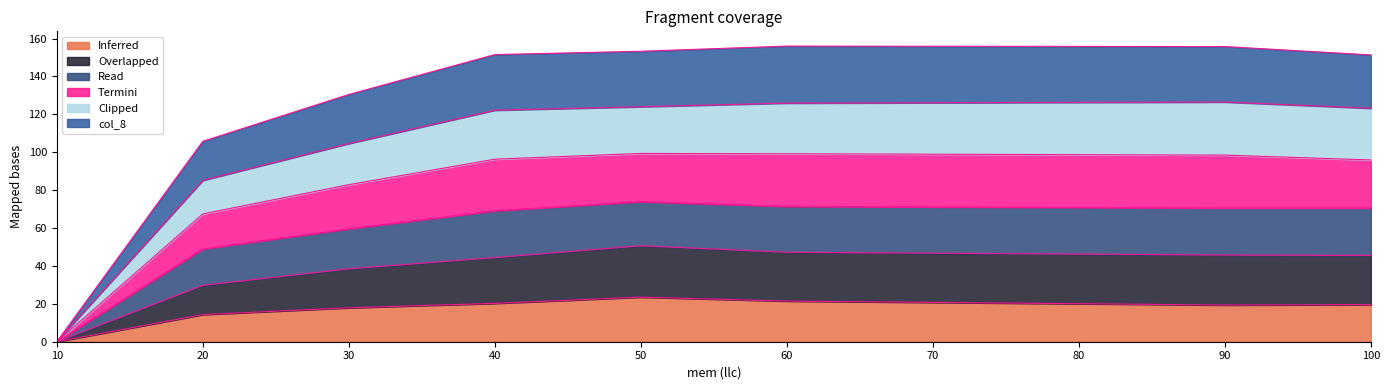

What is the total value across all series at 50?

153.3